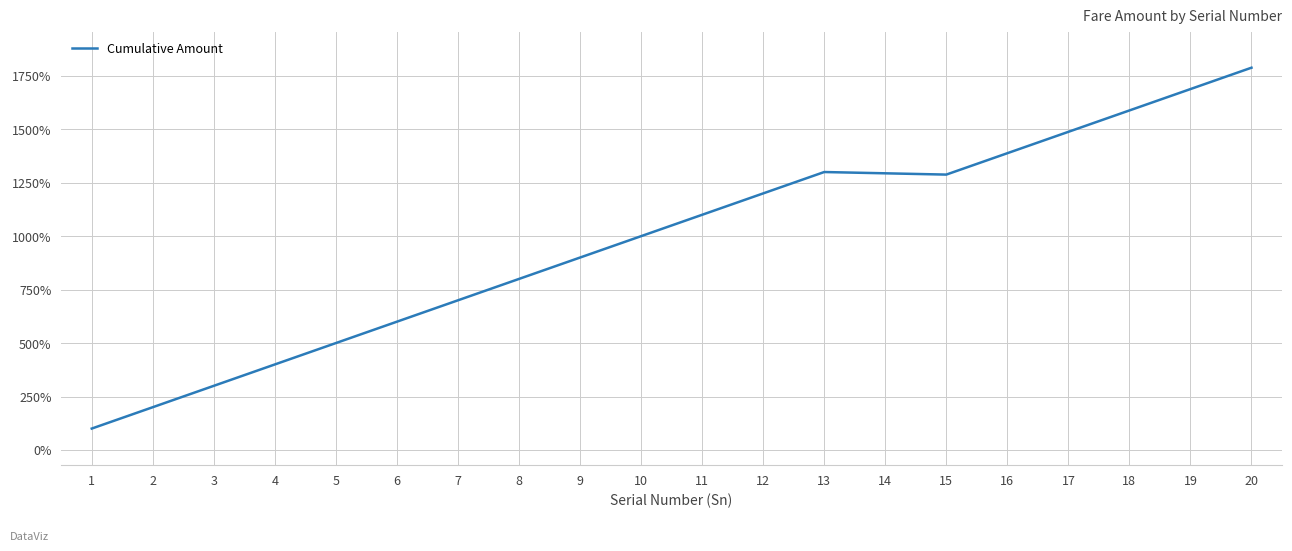

Approximately how many times larger is the value at 10 compared to 13?

0.8